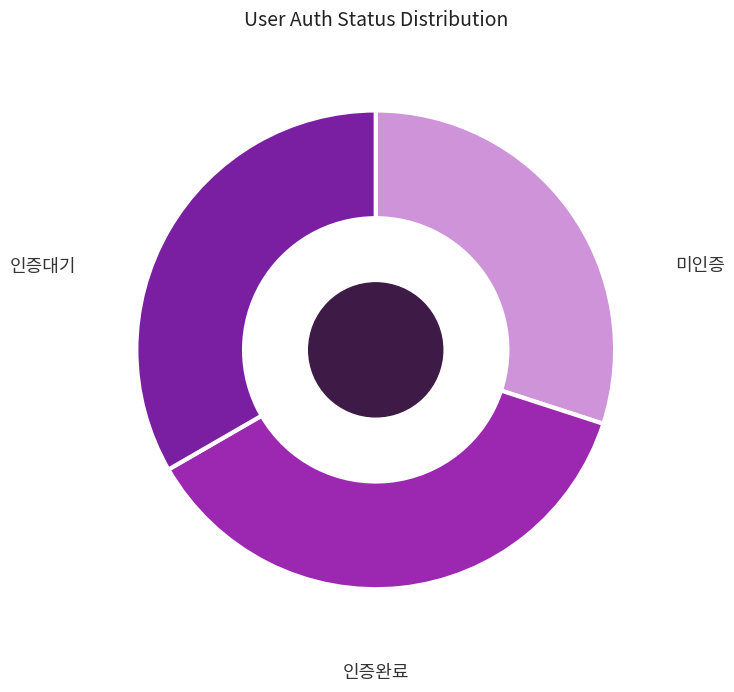

How many segments does this pie chart have?

3